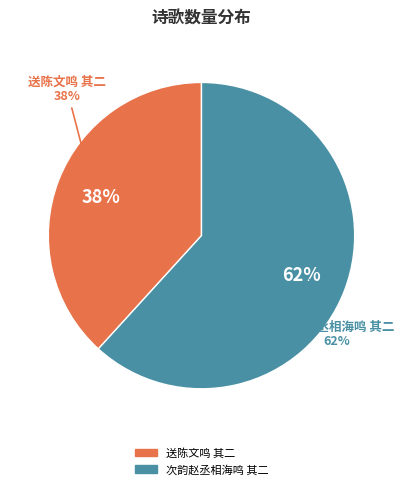

To the nearest percent, what percentage of the pie is 送陈文鸣 其二?

38%